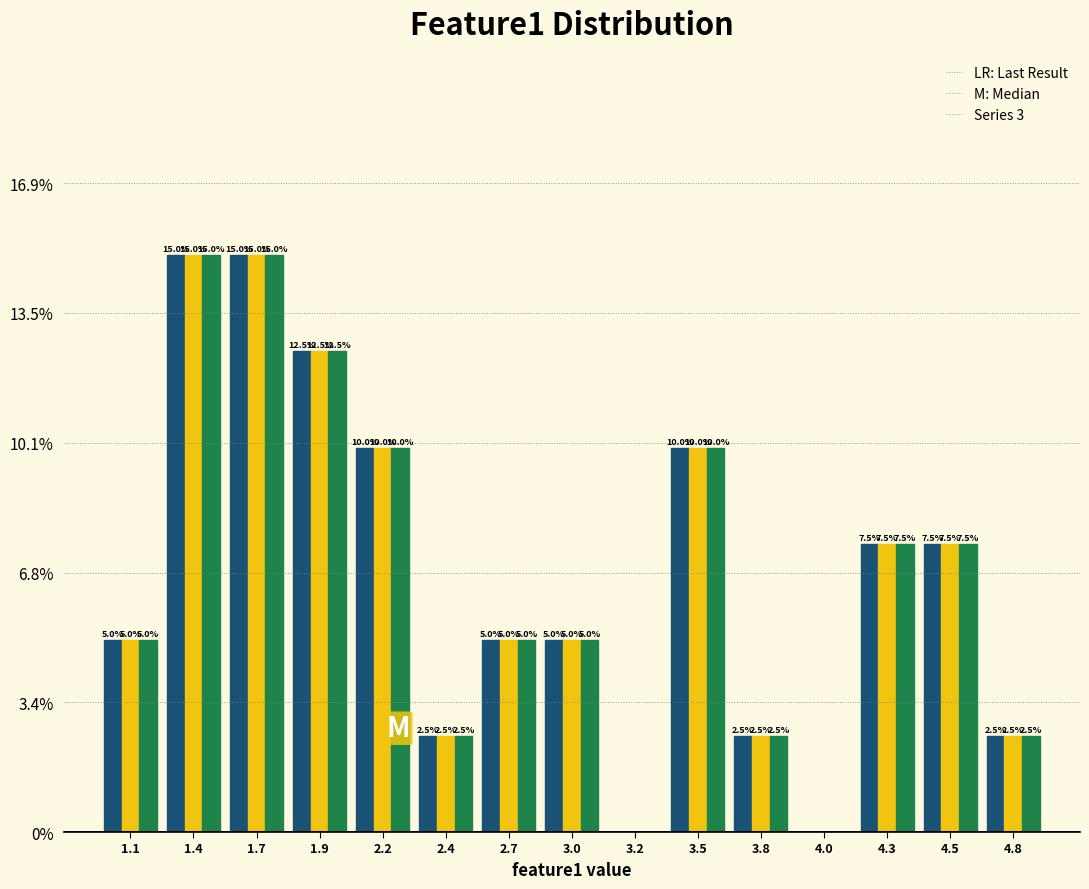

What is the total value across all series at 1.1?

15.0